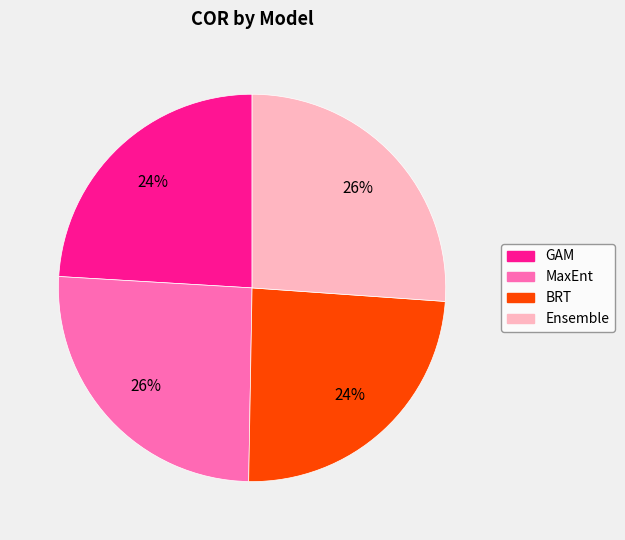

How many slices are in this pie chart?

4